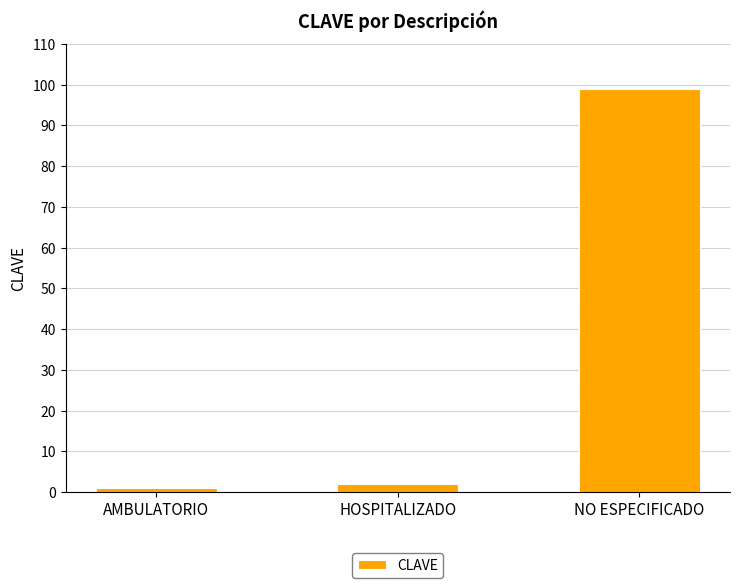

How many distinct data groups are displayed?

1